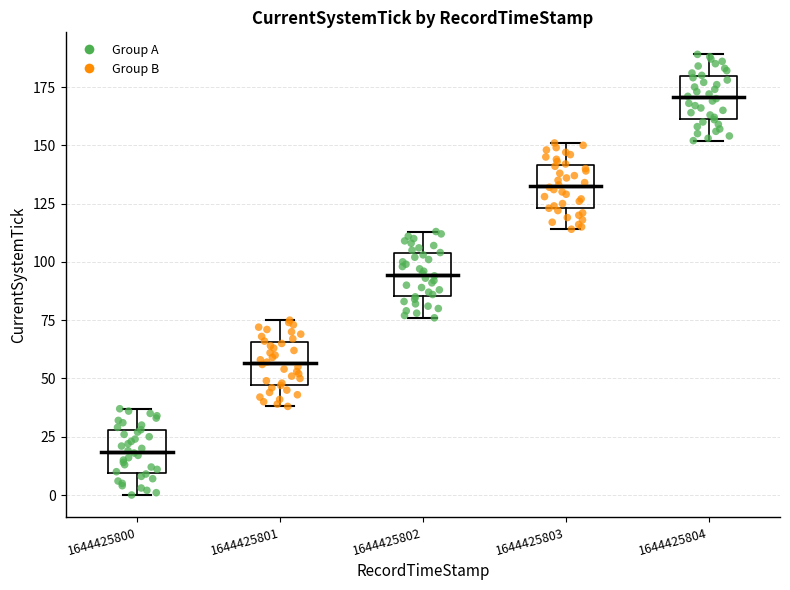

Reading left to right, read every box against the y-axis: the position of its median line, the range the box covers, and the ends of its whiskers. The values are not printed on the chart, so give them approximately, as read against the axis.

1644425800: median 20, box 10 to 30, whiskers 0 to 35
1644425801: median 55, box 45 to 65, whiskers 40 to 75
1644425802: median 95, box 85 to 105, whiskers 75 to 115
1644425803: median 135, box 125 to 140, whiskers 115 to 150
1644425804: median 170, box 160 to 180, whiskers 150 to 190